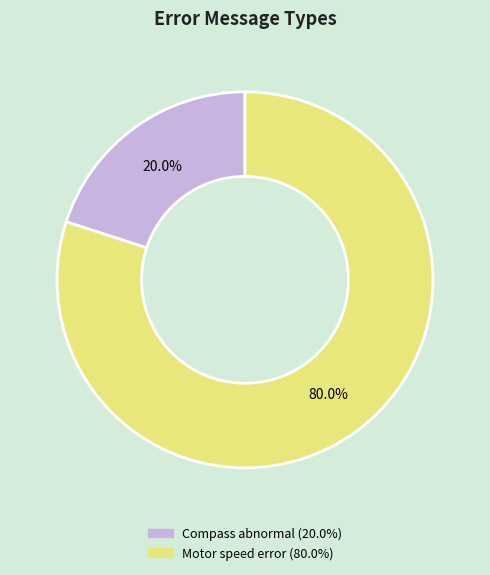

What is the ratio of the value at Motor speed error to the value at Compass abnormal?

4.0